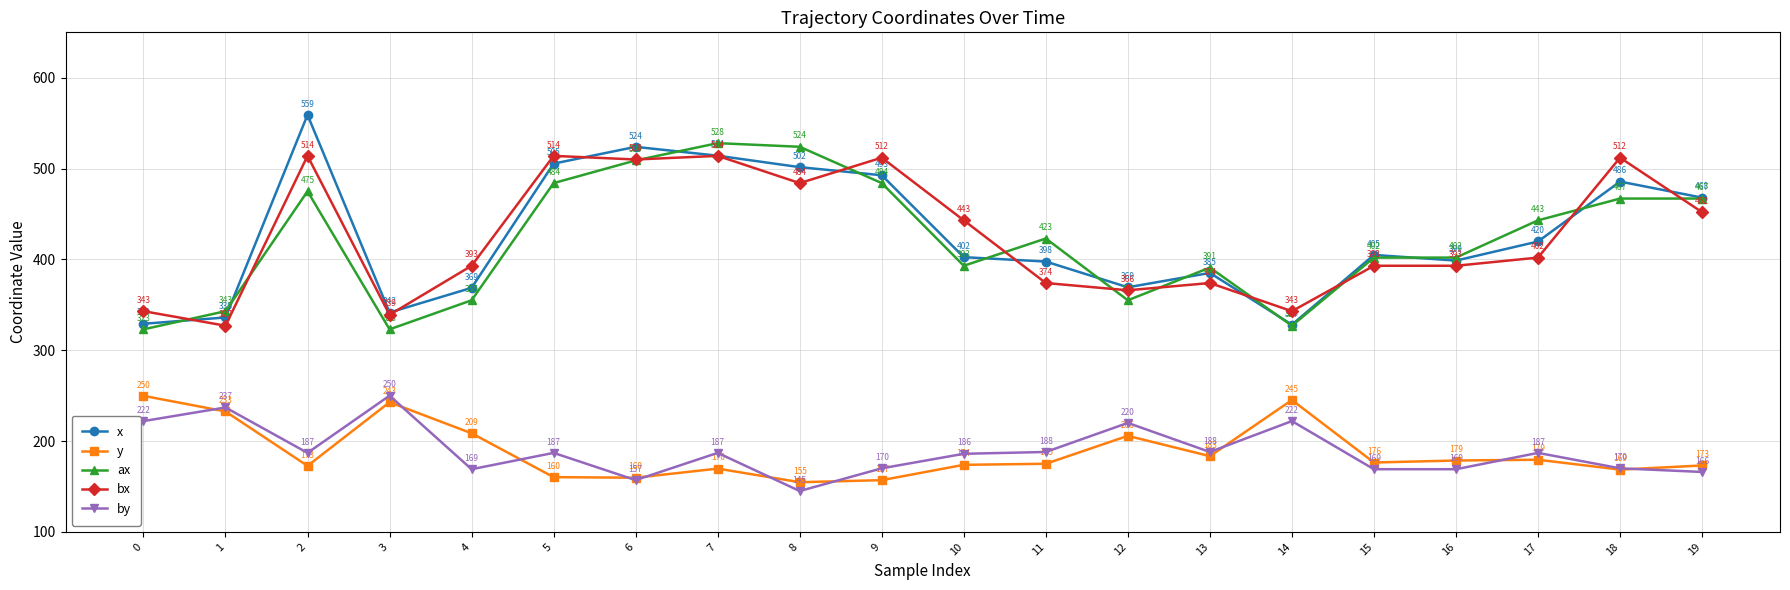

How many data points in y are less than 176?

10